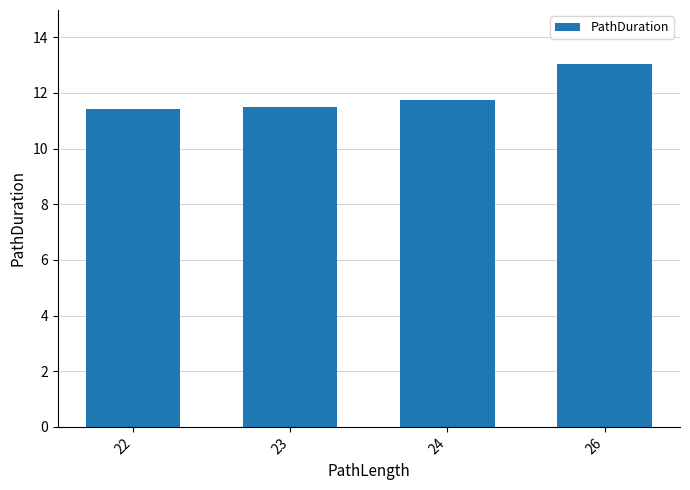

True or false: the data shows 11.5 at 23.

True